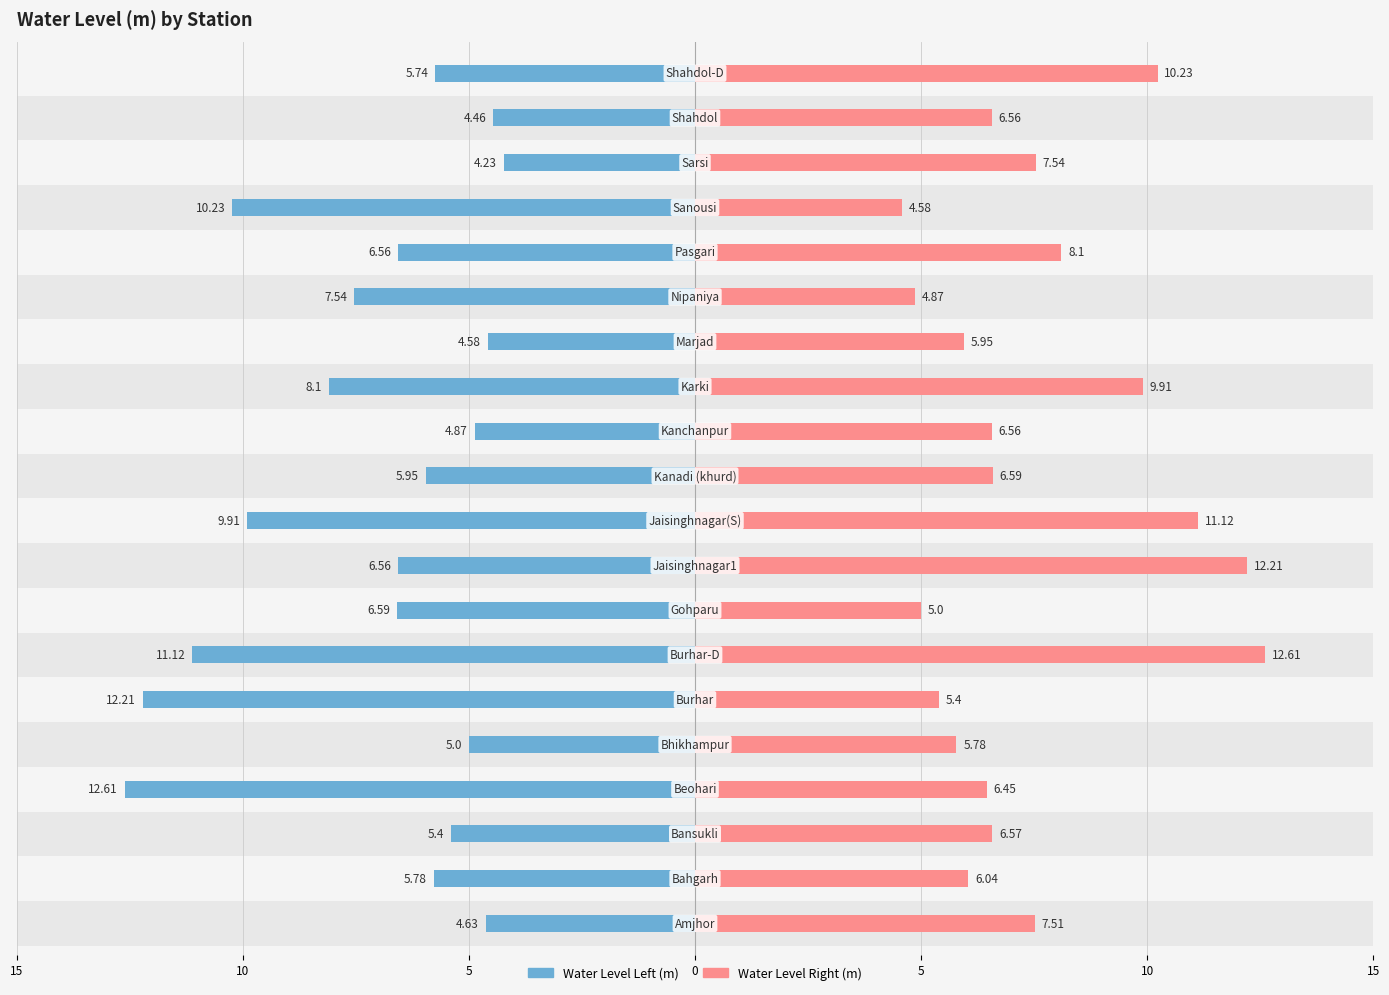

At 7, list the series in order from smallest to largest.

Water Level Right, Water Level Left